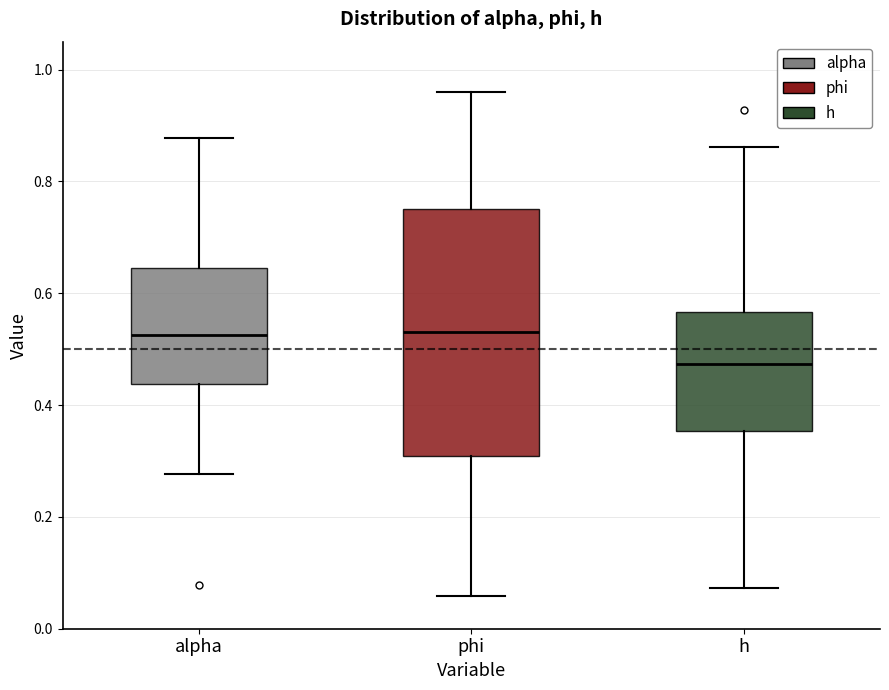

Which box is the tallest, from its lower edge to its upper edge?

phi